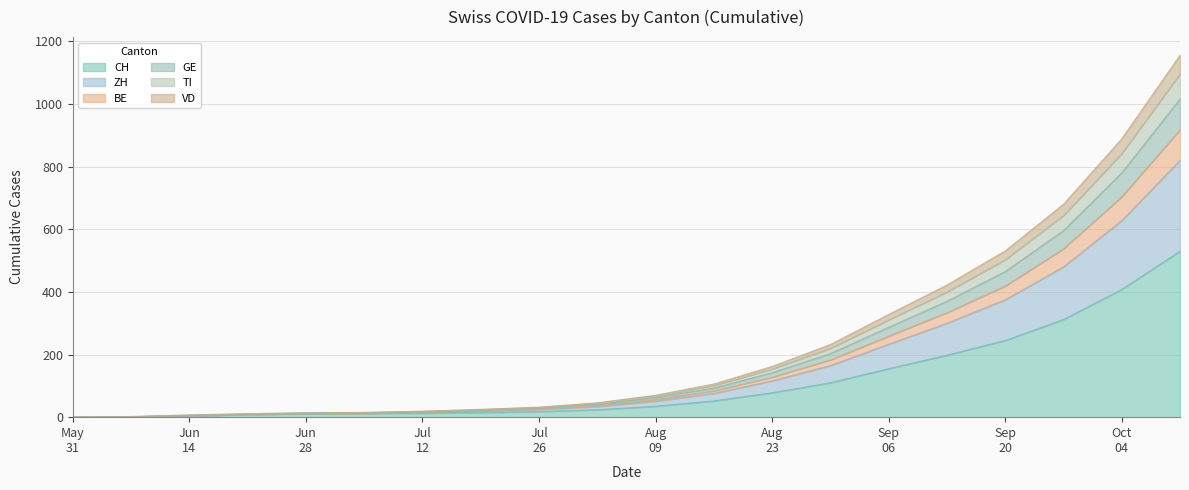

What is the maximum value for CH?

530